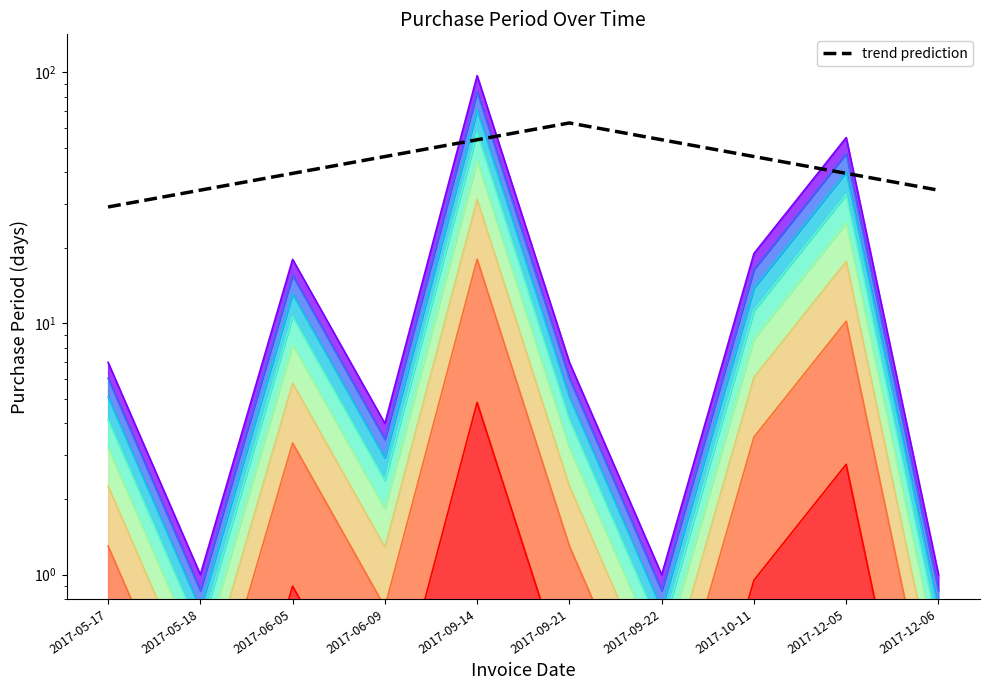

How many series are shown in this chart?

1